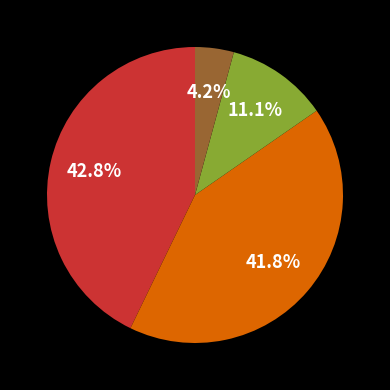

Is there any slice that represents more than half of the pie?

No